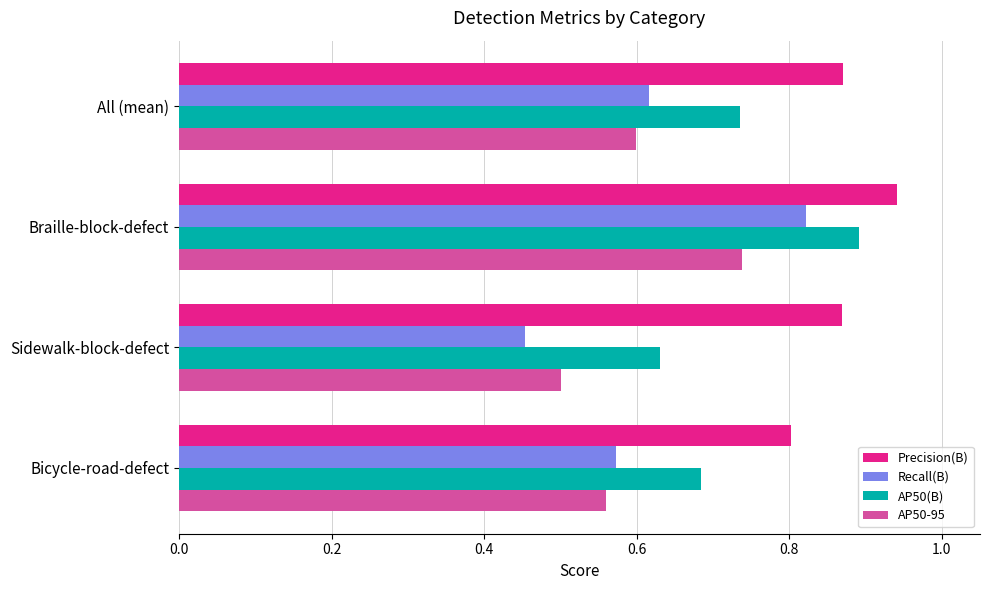

At which label does AP50(B) reach its minimum?

Sidewalk-block-defect